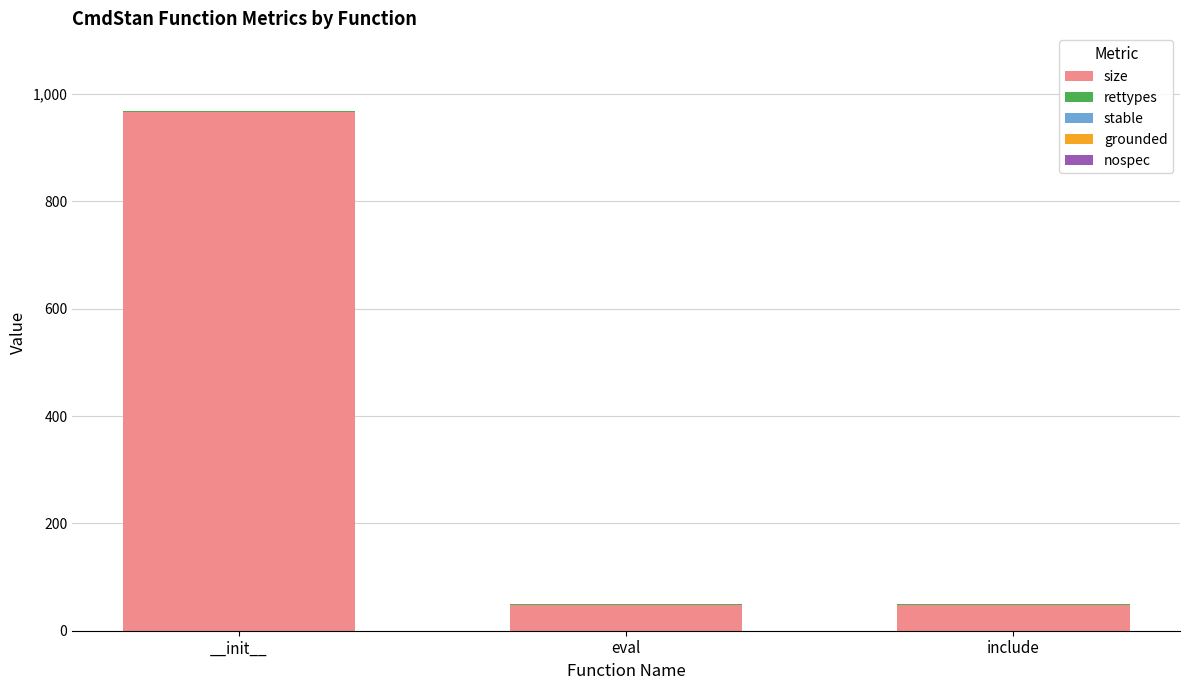

Which category has the highest value in the size series?

__init__